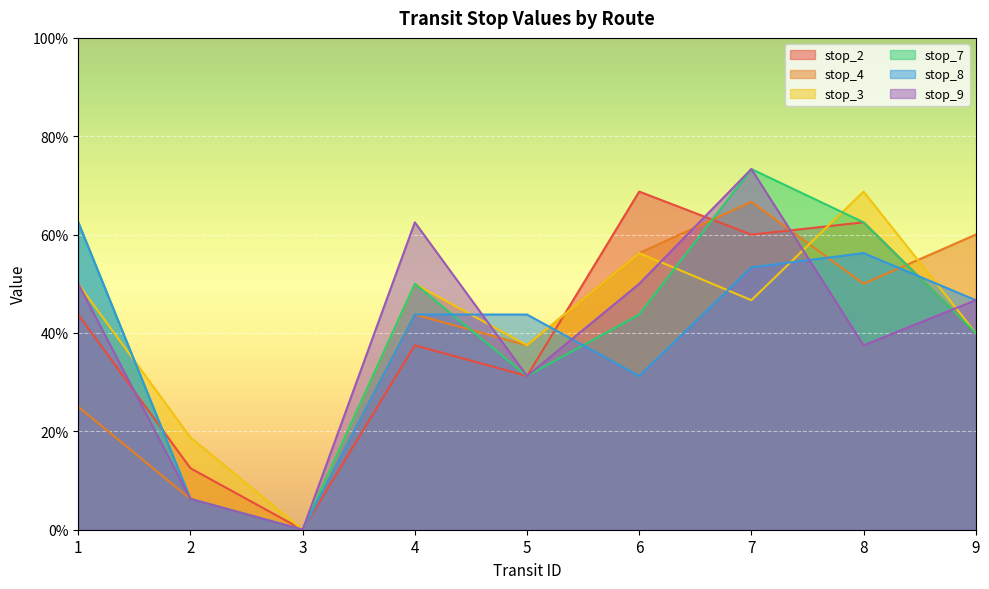

What is the average value of the stop_7 series?

0.4